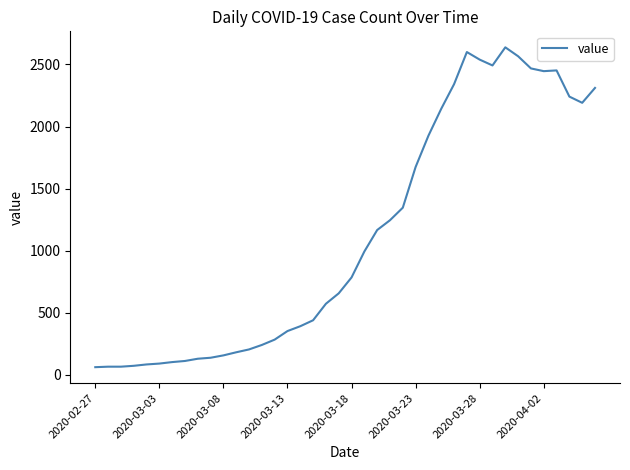

What is the difference between the maximum and minimum values?

2577